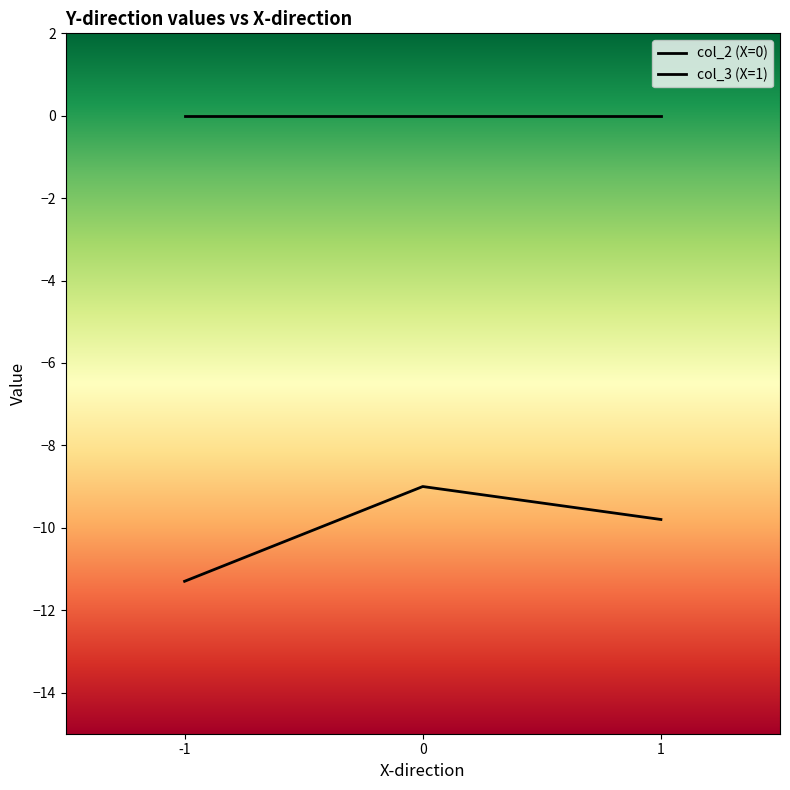

Is this an area chart (filled region under the line)?

No